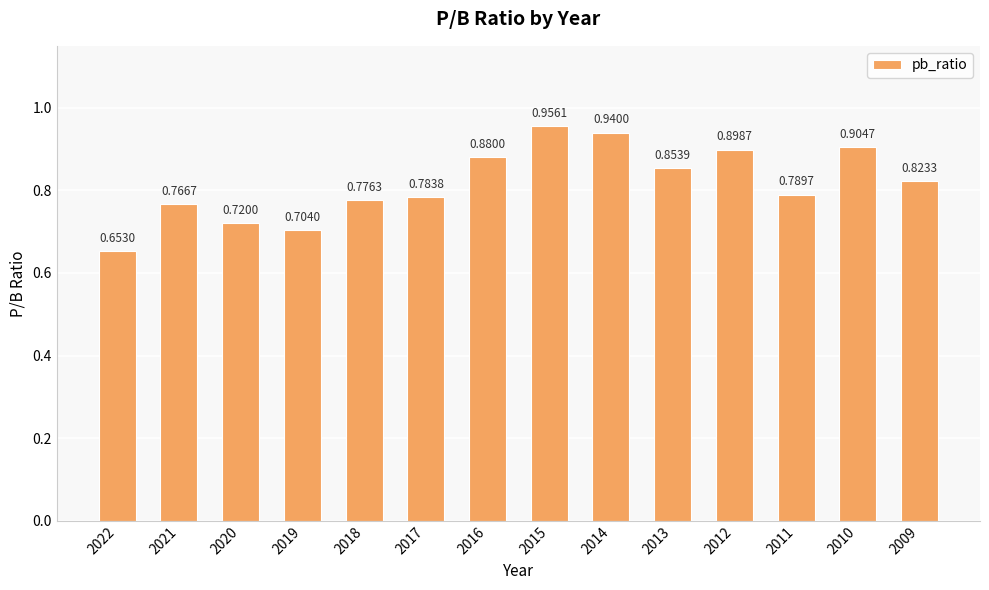

What is the sum of all values?

11.5